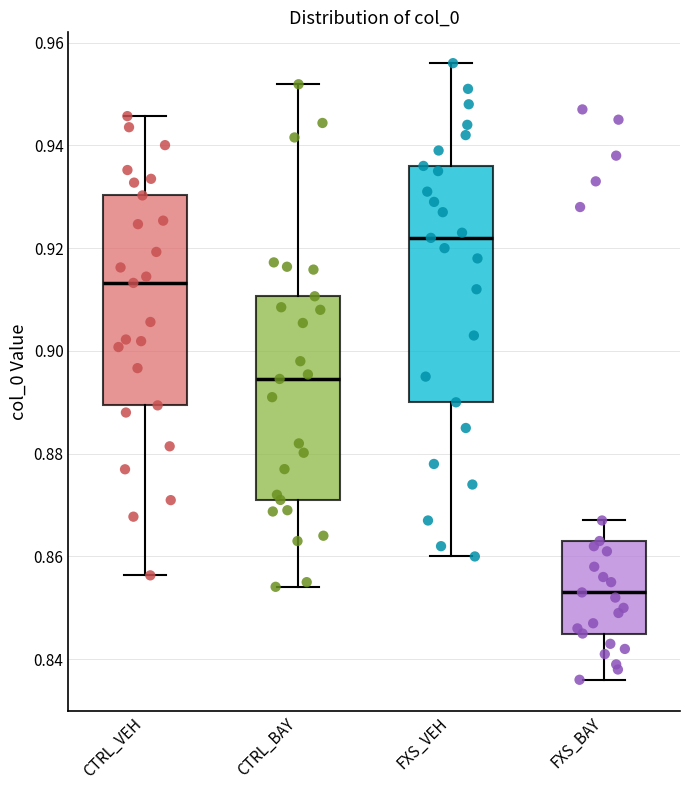

Reading left to right, transcribe this box plot: for each box, give where its median line is, the range the box spans, and where its two whiskers end, as read against the y-axis. The values are not printed on the chart, so give them approximately, as read against the axis.

CTRL_VEH: median 0.914, box 0.890 to 0.930, whiskers 0.856 to 0.946
CTRL_BAY: median 0.894, box 0.872 to 0.910, whiskers 0.854 to 0.952
FXS_VEH: median 0.922, box 0.890 to 0.936, whiskers 0.860 to 0.956
FXS_BAY: median 0.854, box 0.846 to 0.864, whiskers 0.836 to 0.868